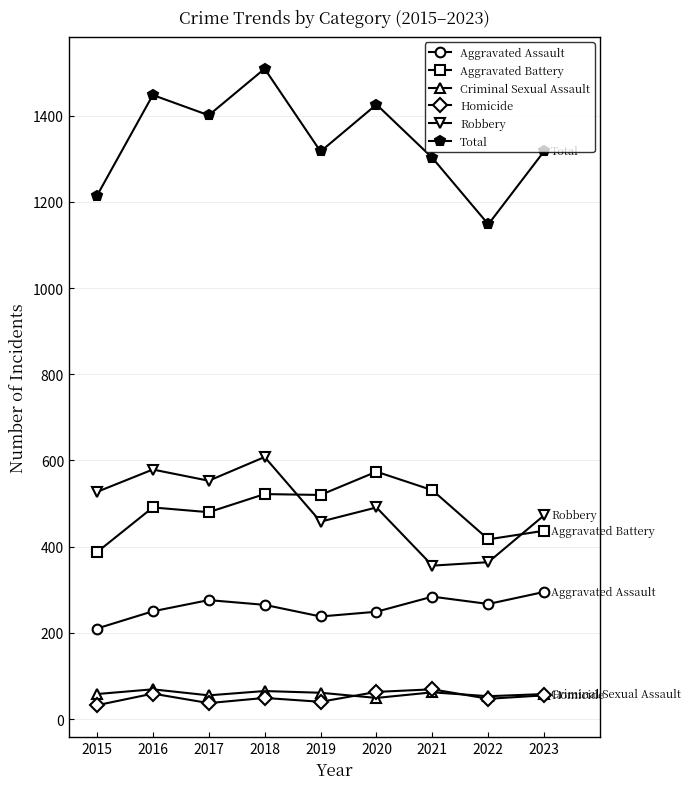

What is the greatest value displayed?

1509